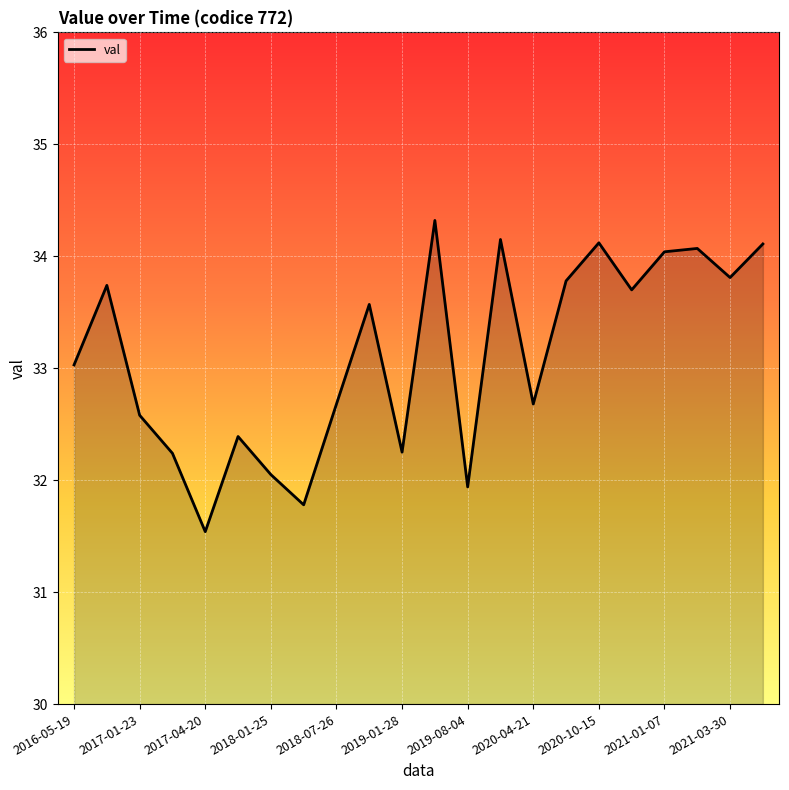

What is the sum of the values at 2020-07-20 and 2020-10-15?

67.9